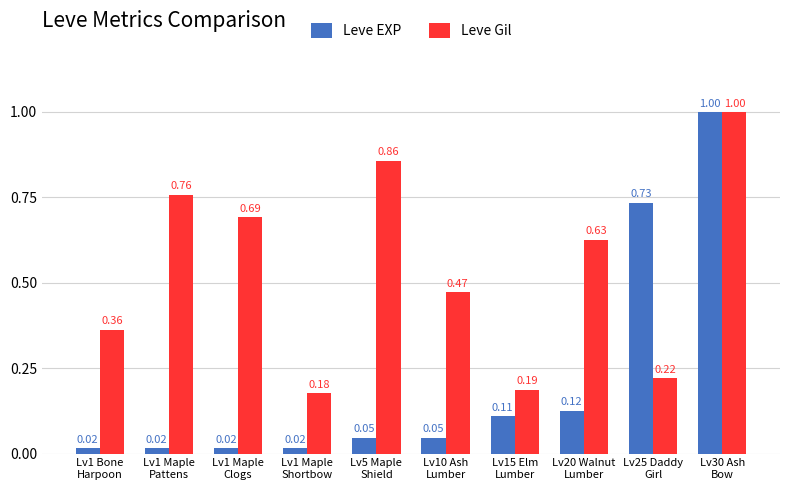

How many bars are there in each group?

2